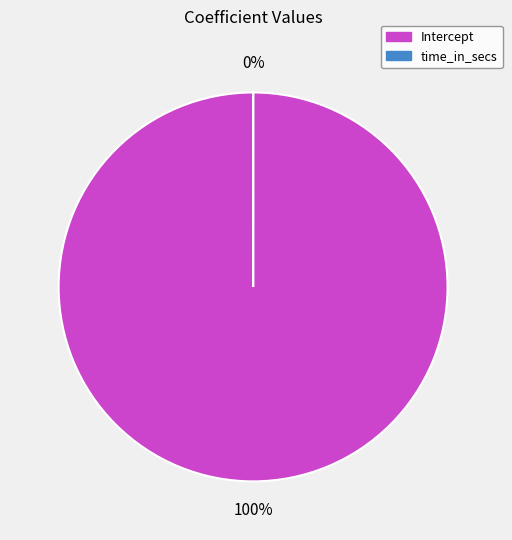

To the nearest percent, what is the difference between the time_in_secs and Intercept slice percentages?

100%